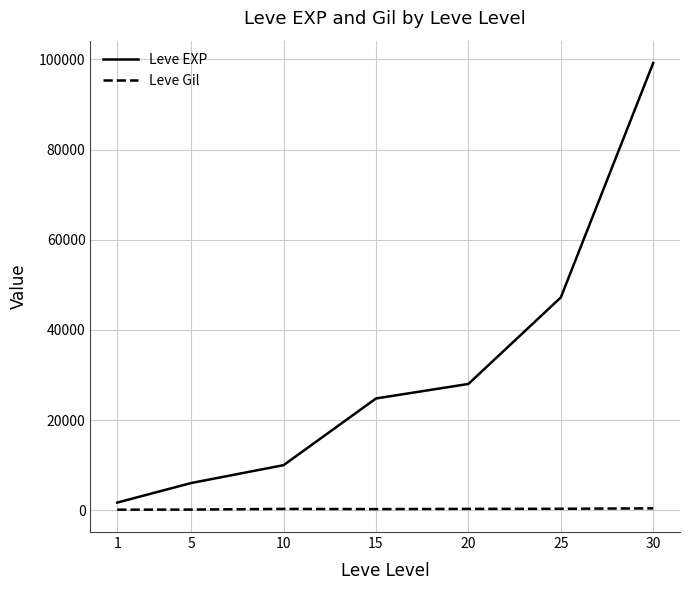

Which series has the largest range (max minus min)?

Leve EXP